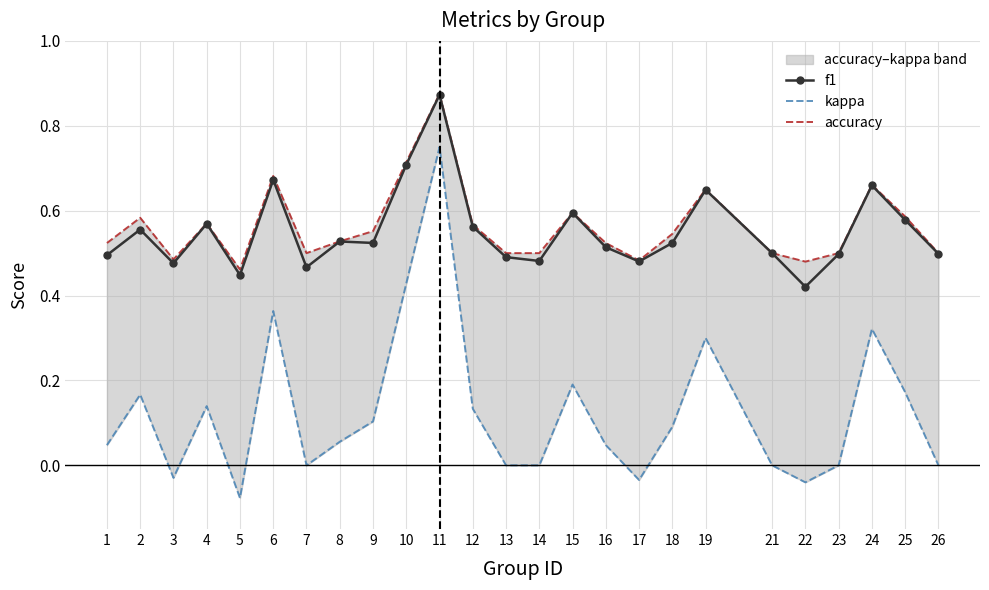

Reading left to right, transcribe all the data shown in this chart.

f1: 1=0.5	2=0.6	3=0.5	4=0.6	5=0.4	6=0.7	7=0.5	8=0.5	9=0.5	10=0.7	11=0.9	12=0.6	13=0.5	14=0.5	15=0.6	16=0.5	17=0.5	18=0.5	19=0.6	21=0.5	22=0.4	23=0.5	24=0.7	25=0.6	26=0.5
kappa: 1=0.0	2=0.2	3=-0.0	4=0.1	5=-0.1	6=0.4	7=0.0	8=0.1	9=0.1	10=0.4	11=0.8	12=0.1	13=0.0	14=0.0	15=0.2	16=0.0	17=-0.0	18=0.1	19=0.3	21=0.0	22=-0.0	23=0.0	24=0.3	25=0.2	26=0.0
accuracy: 1=0.5	2=0.6	3=0.5	4=0.6	5=0.5	6=0.7	7=0.5	8=0.5	9=0.6	10=0.7	11=0.9	12=0.6	13=0.5	14=0.5	15=0.6	16=0.5	17=0.5	18=0.5	19=0.7	21=0.5	22=0.5	23=0.5	24=0.7	25=0.6	26=0.5